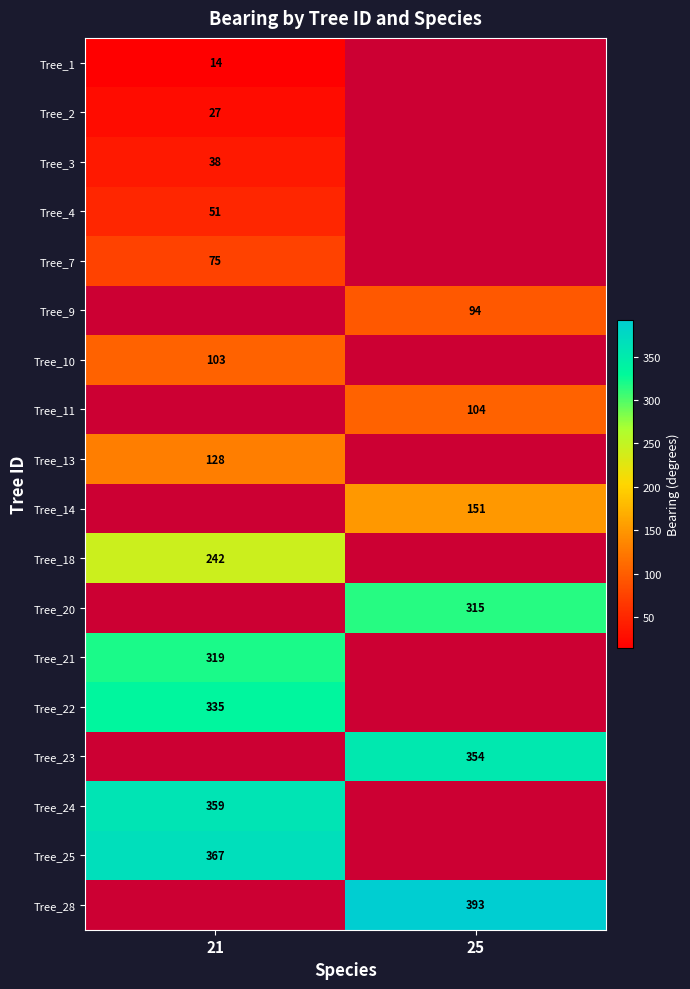

Is it true that Tree_24 equals 359 at 21?

True